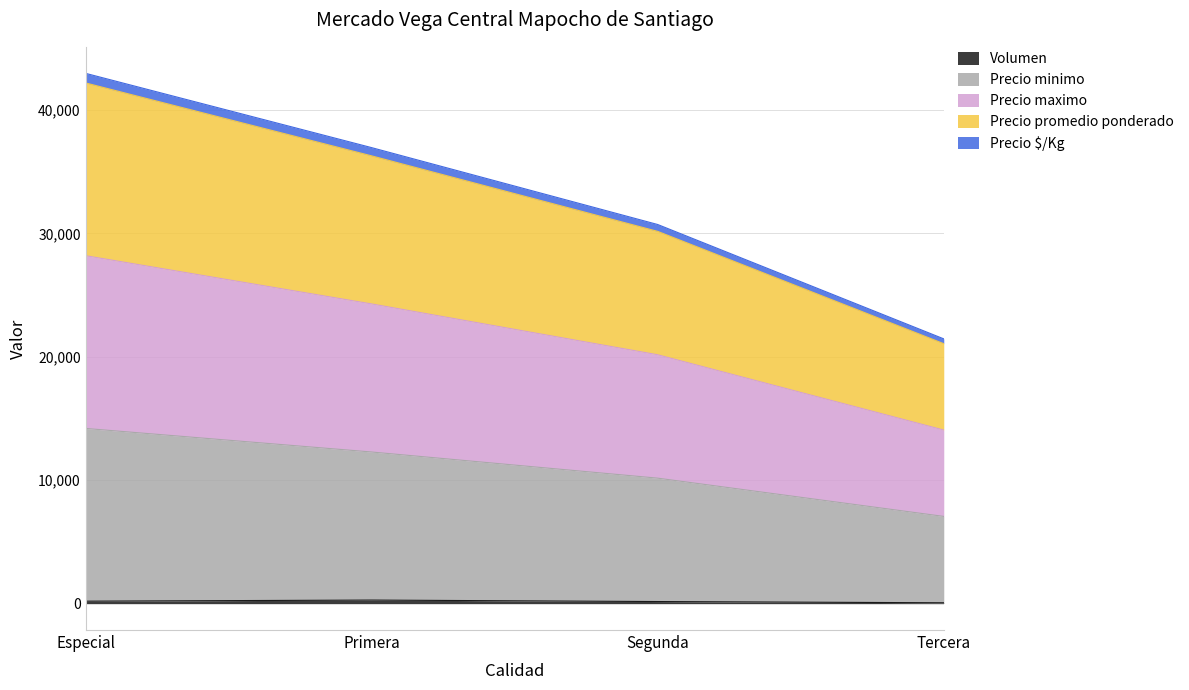

Which has a higher value, Tercera or Primera?

Primera